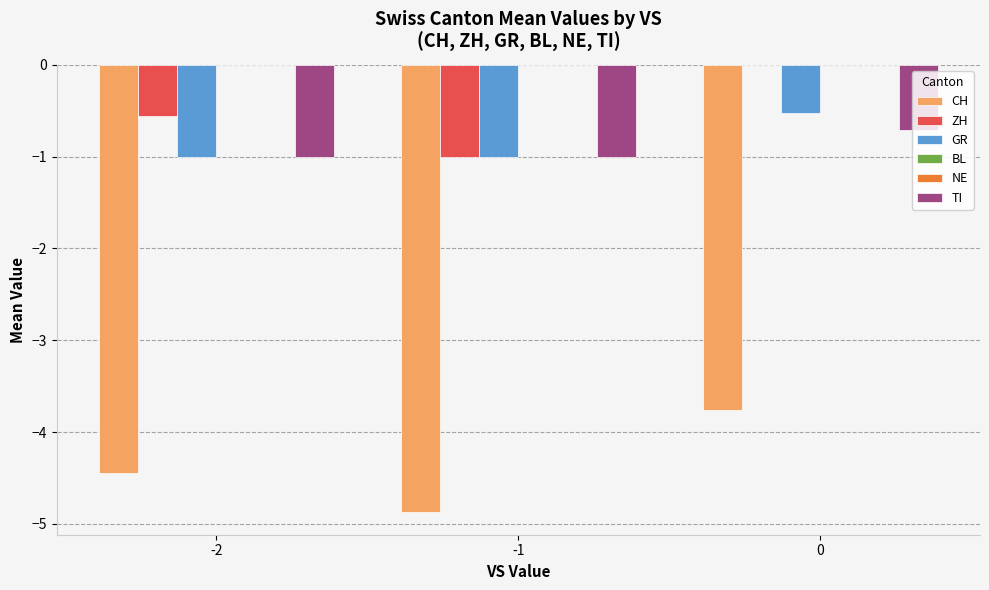

Reading left to right, what are all the values shown in this chart?

CH: -2=-4.4	-1=-4.9	0=-3.8
ZH: -2=-0.6	-1=-1.0	0=0.0
GR: -2=-1.0	-1=-1.0	0=-0.5
BL: -2=0.0	-1=0.0	0=0.0
NE: -2=0.0	-1=0.0	0=0.0
TI: -2=-1.0	-1=-1.0	0=-0.7